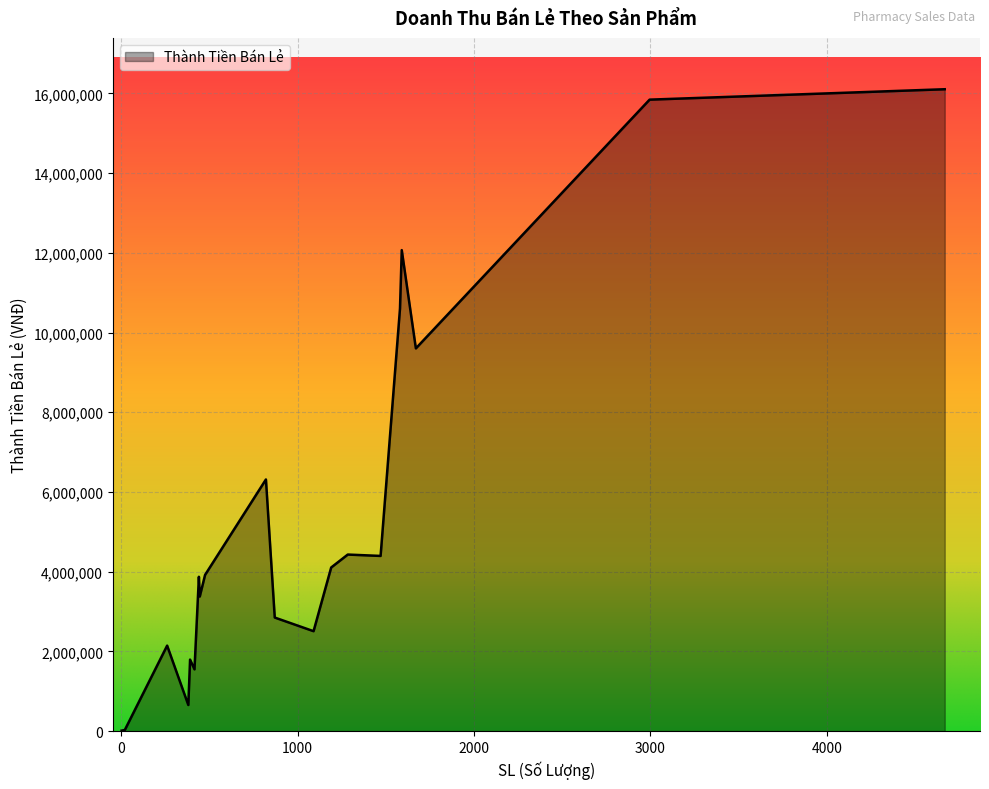

What is the difference between the maximum and minimum values?

16092500